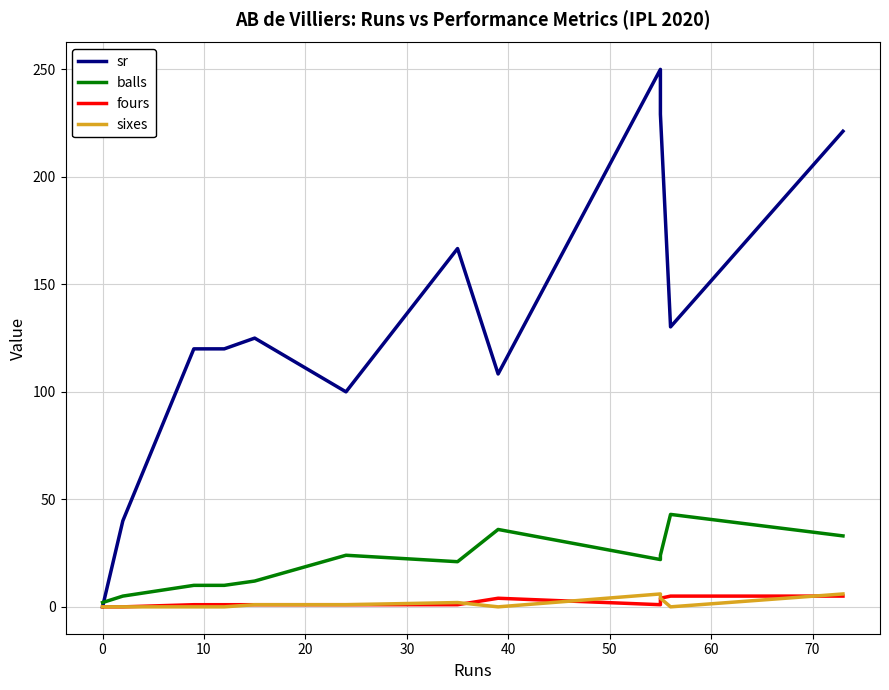

What are all the series names shown in the legend?

sr, balls, fours, sixes